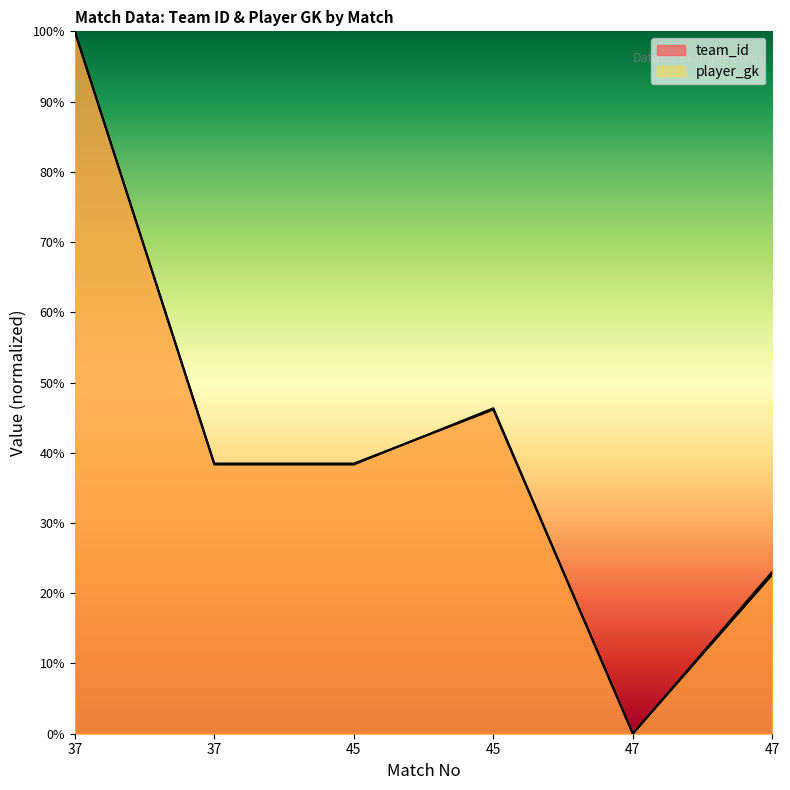

Is it true that player_gk equals 0.4 at 45?

True